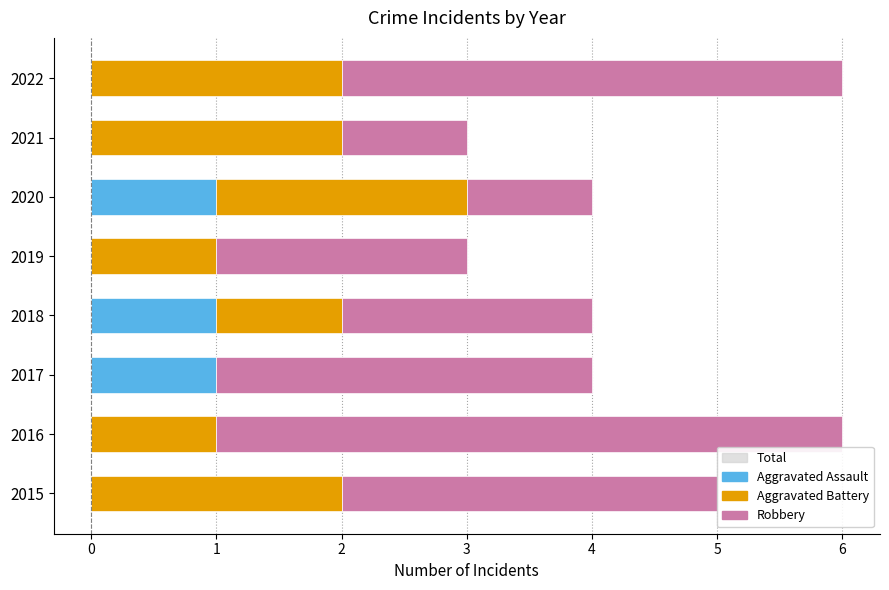

How many data points in Aggravated Assault are above 0?

3